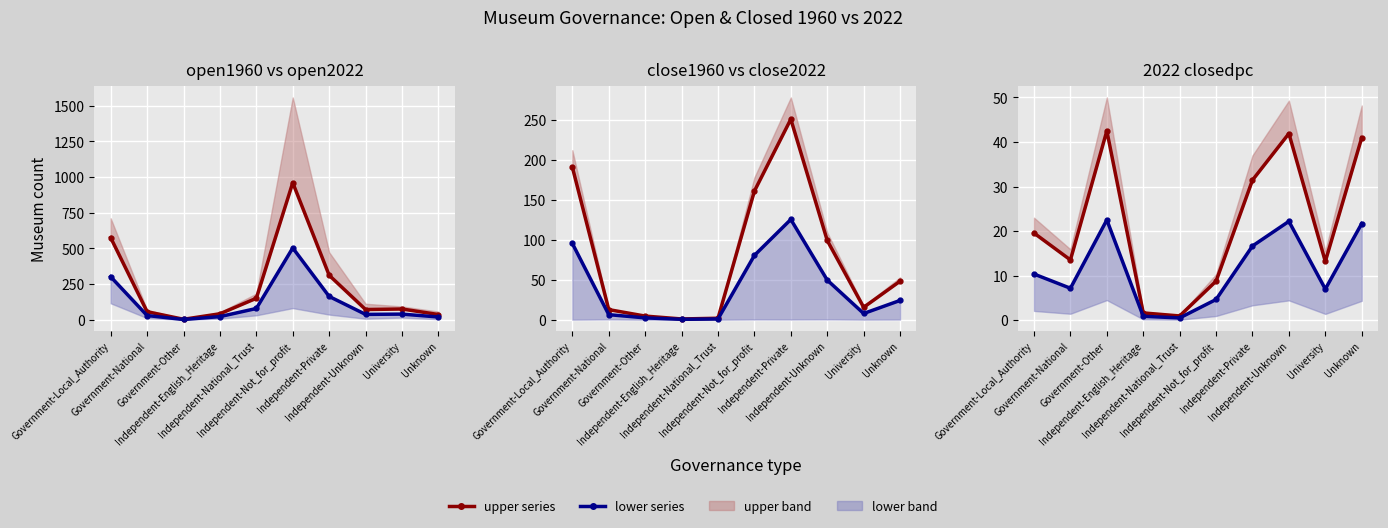

What position from the right is Government-Other?

8